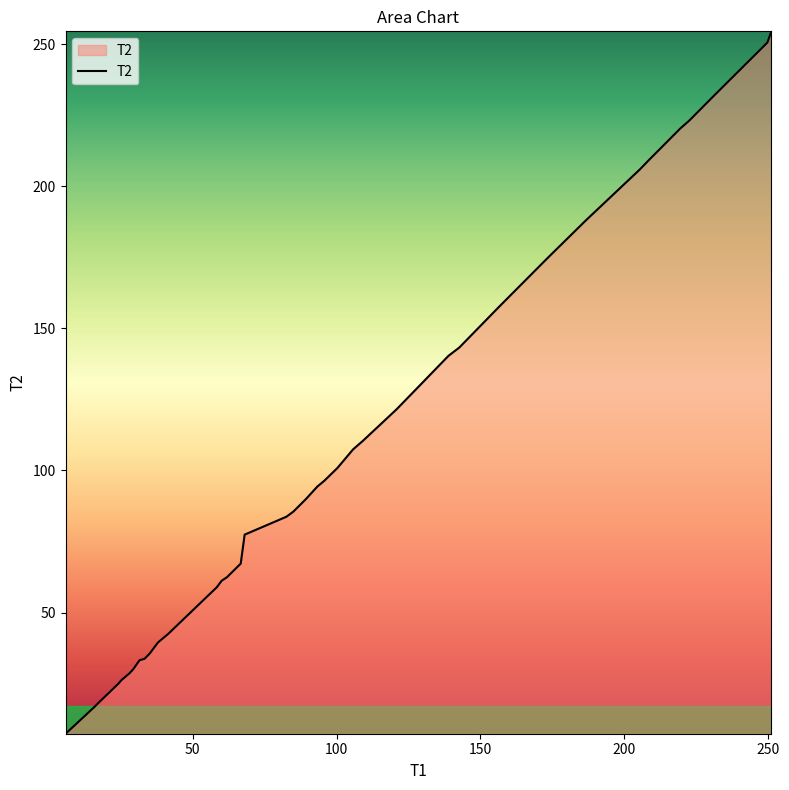

What is the minimum value shown in the chart?

7.3